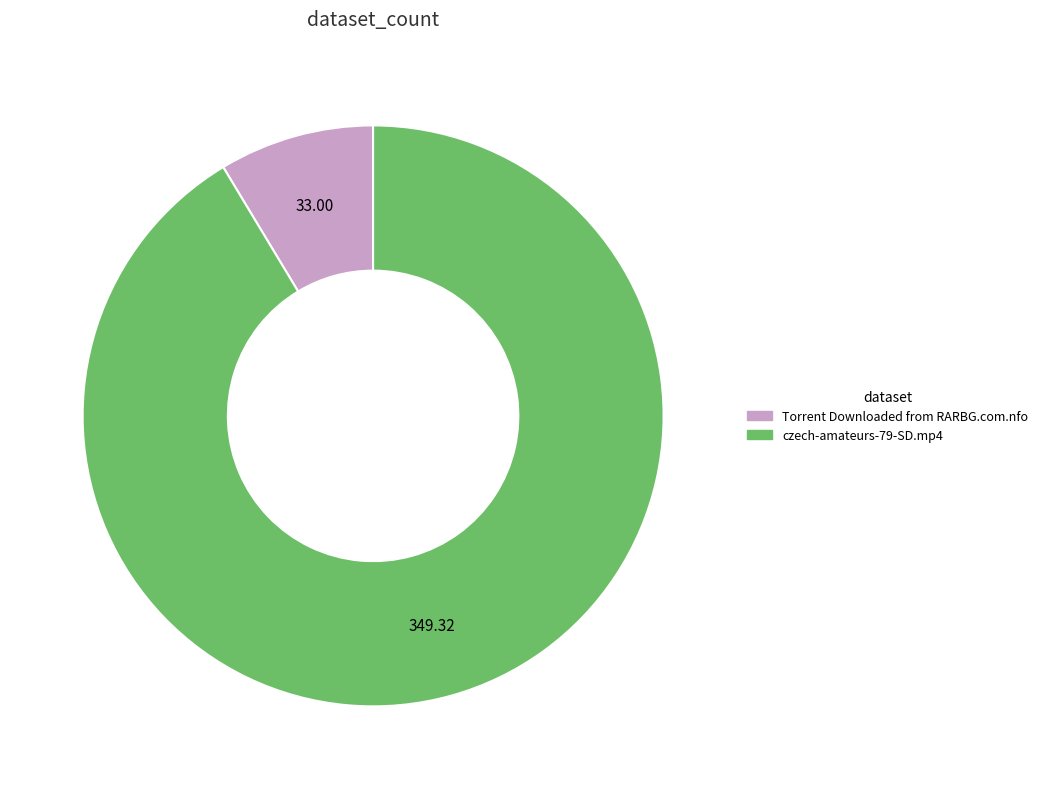

Which has a higher value, Torrent Downloaded from RARBG.com.nfo or czech-amateurs-79-SD.mp4?

czech-amateurs-79-SD.mp4